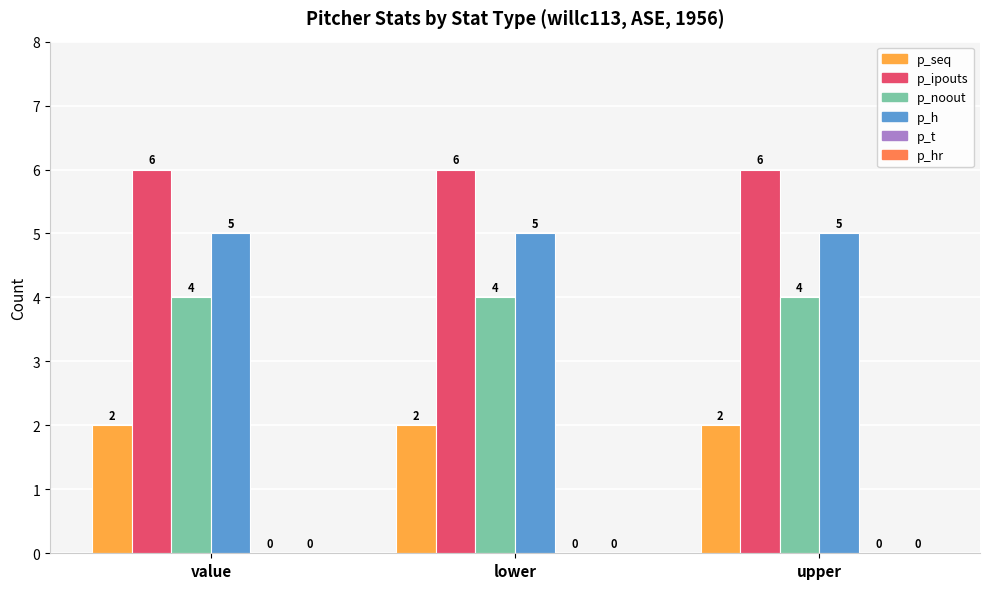

Which series has the largest total across all categories?

p_ipouts